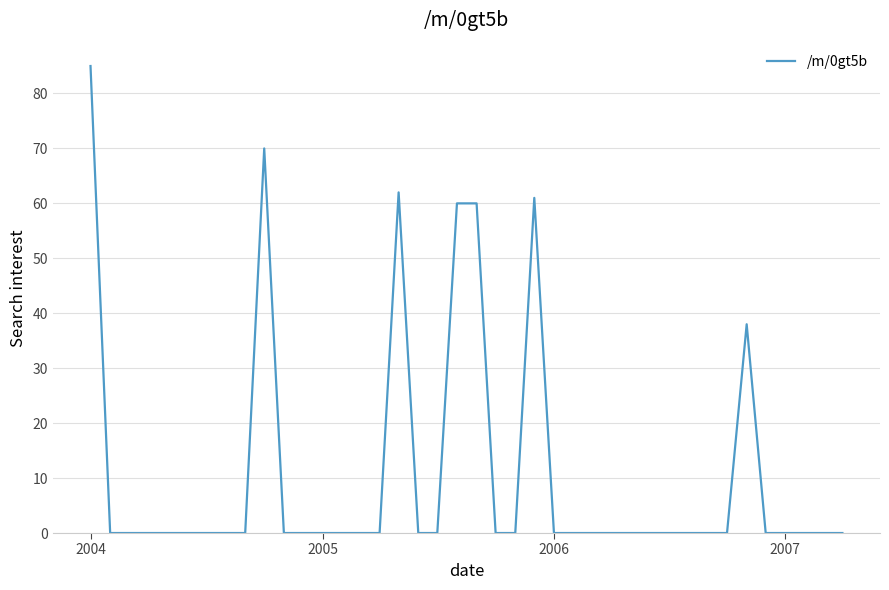

Reading left to right, extract all data points from this chart.

85	0	0	0	0	0	0	0	0	70	0	0	0	0	0	0	62	0	0	60	60	0	0	61	0	0	0	0	0	0	0	0	0	0	38	0	0	0	0	0